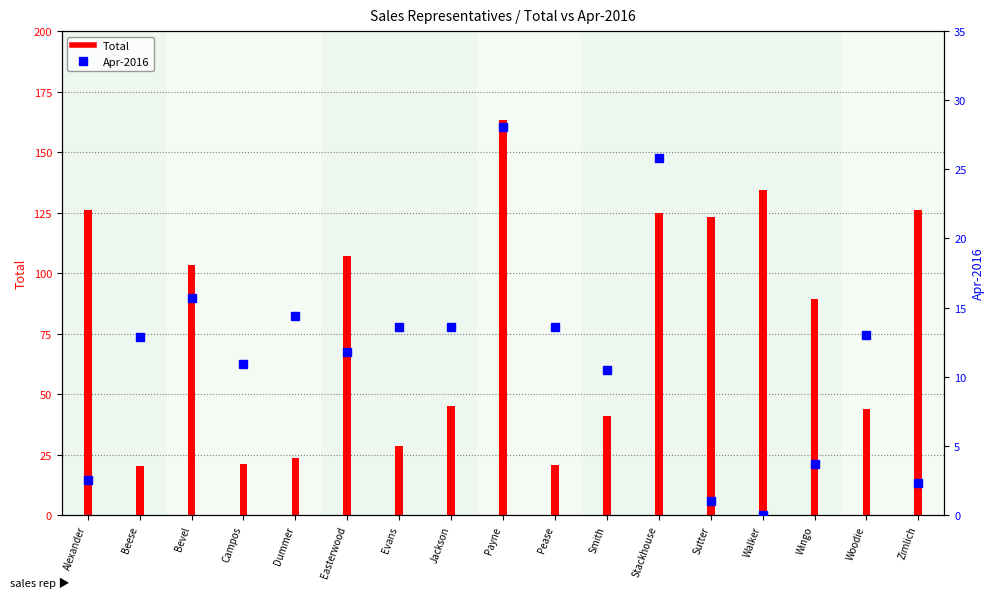

What is the difference between the maximum and minimum values in the Total series?

142.8